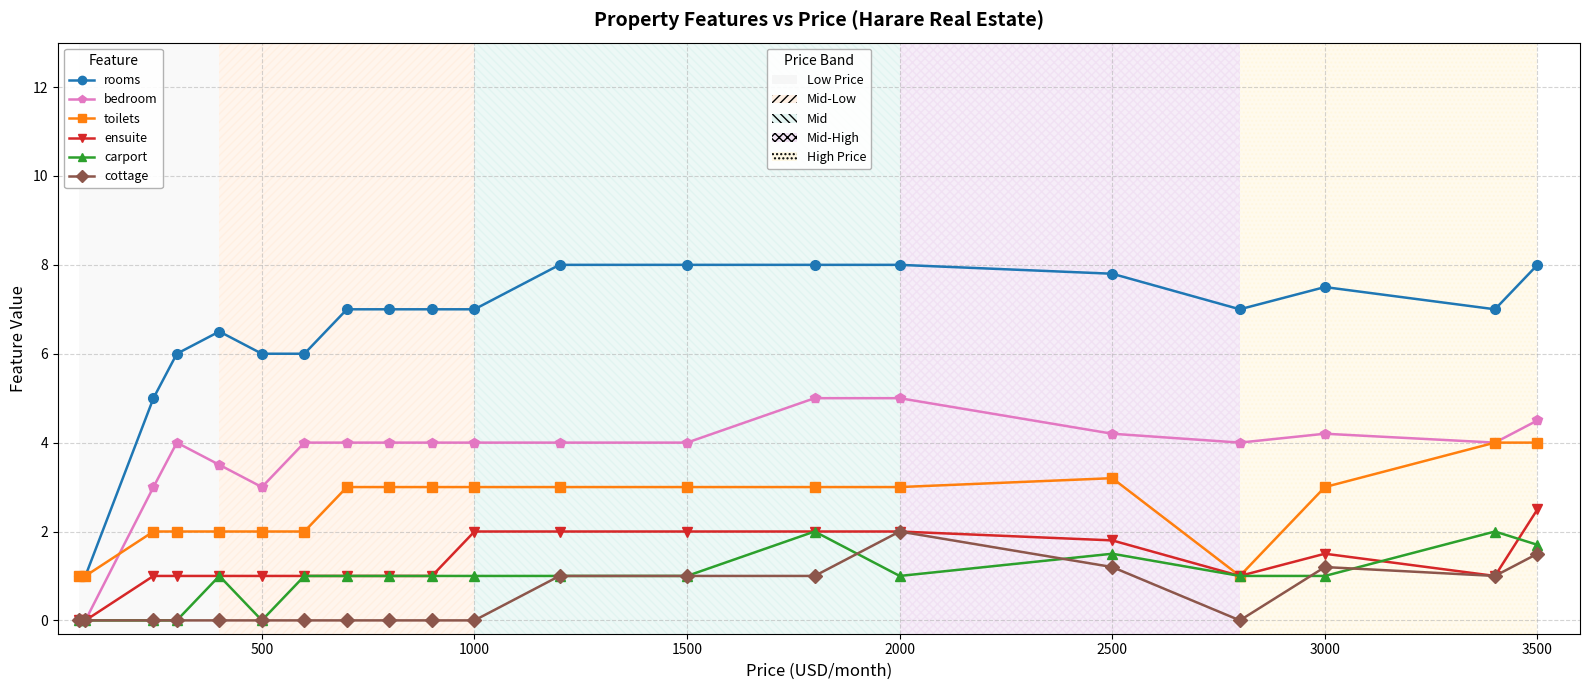

What is the maximum value shown in the chart?

8.0